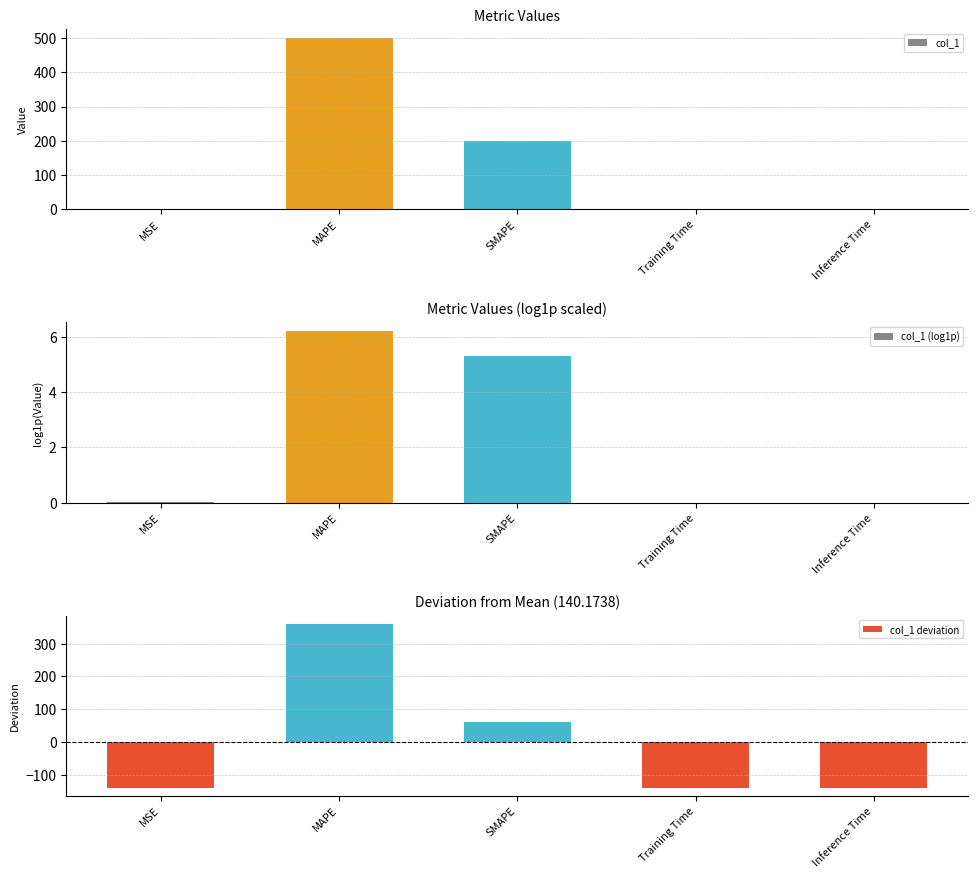

How many categories are shown in the chart?

5